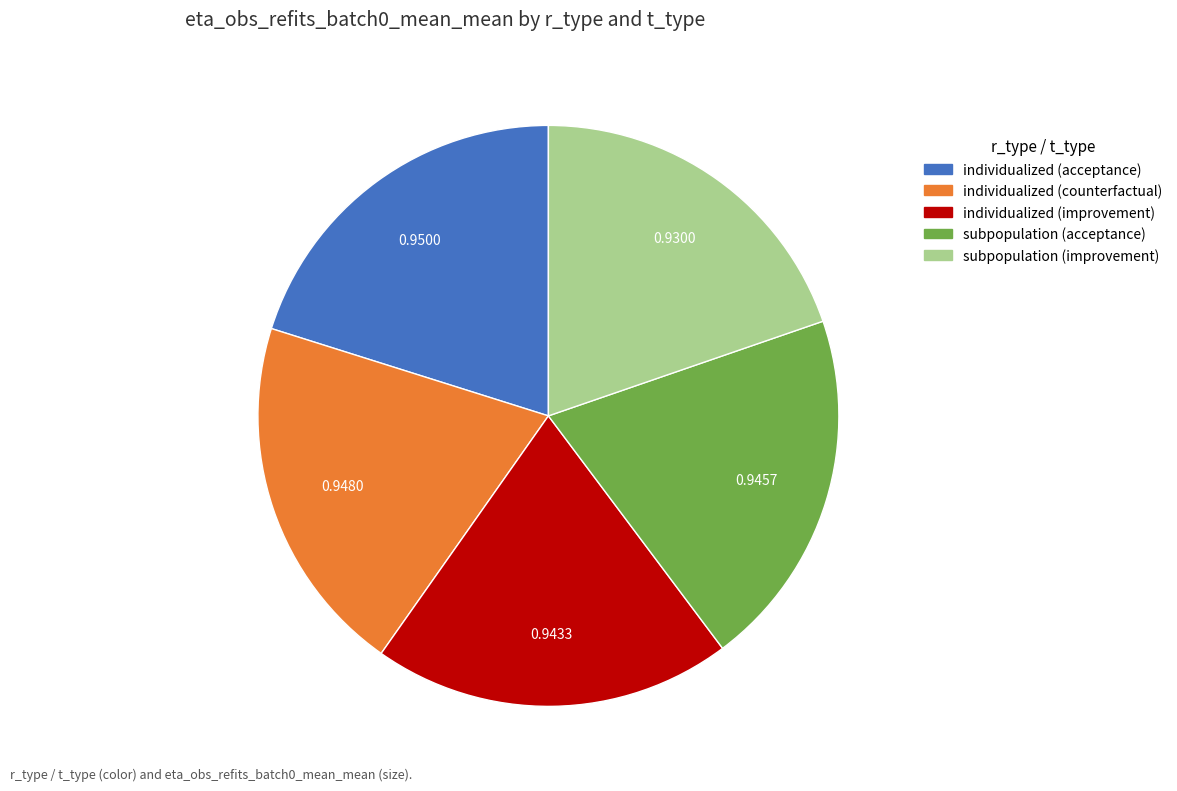

Combined, do subpopulation (acceptance) and individualized (counterfactual) account for over 50%?

No